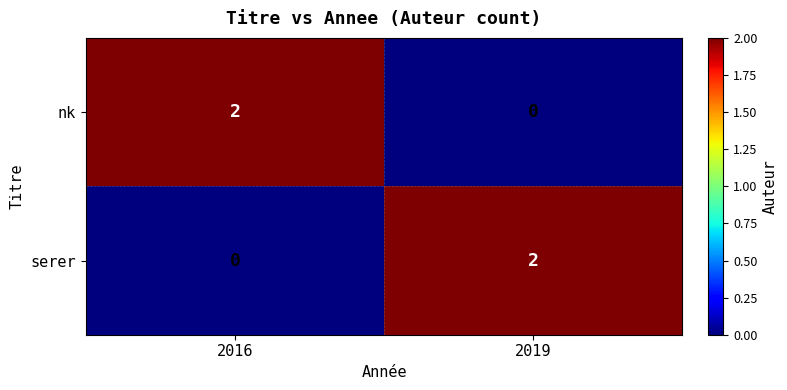

Which series changed the most between 2016 and 2019?

nk